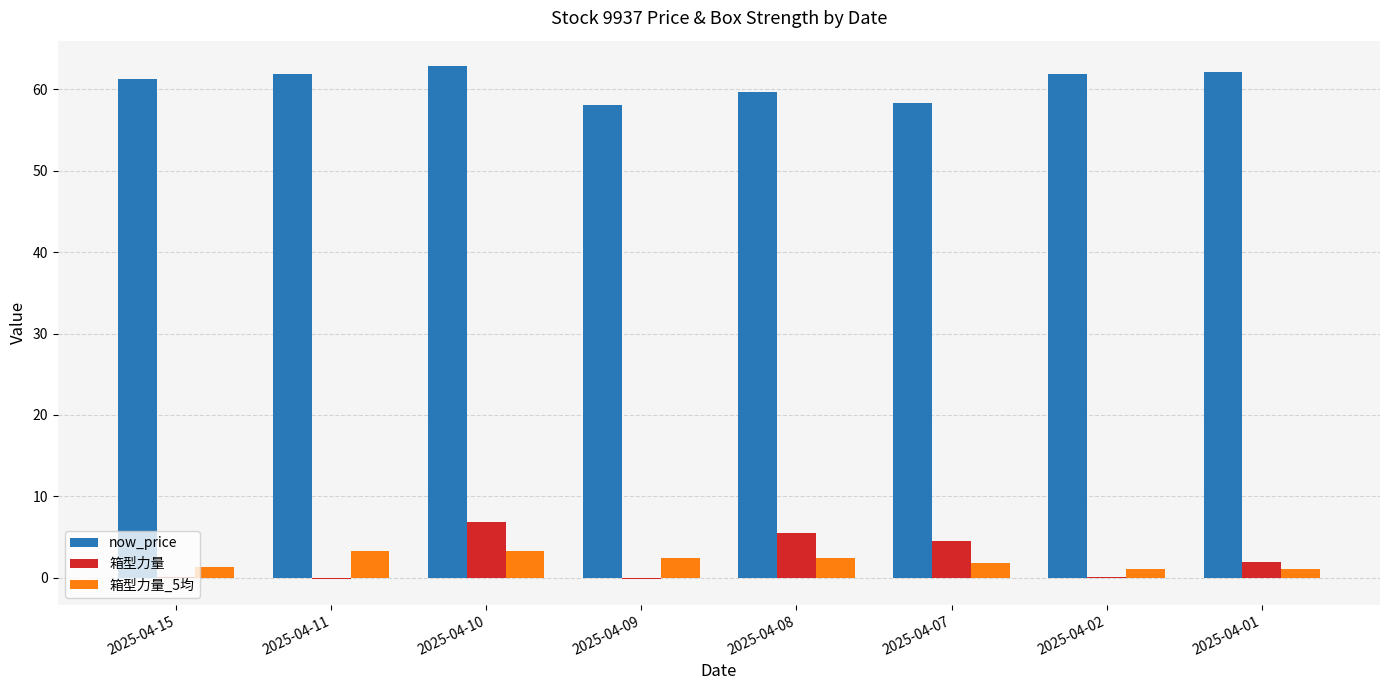

What is the sum of all 箱型力量_5均 values?

16.8